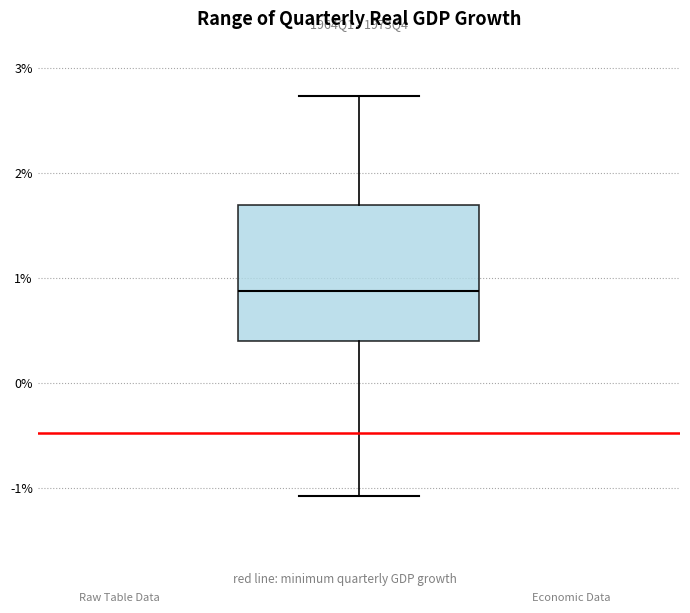

Read this box plot against the y-axis: the position of the median line, the range covered by the box, and the ends of both whiskers. The values are not printed on the chart, so give them approximately, as read against the axis.

median 0.9, box 0.4 to 1.7, whiskers -1.1 to 2.7